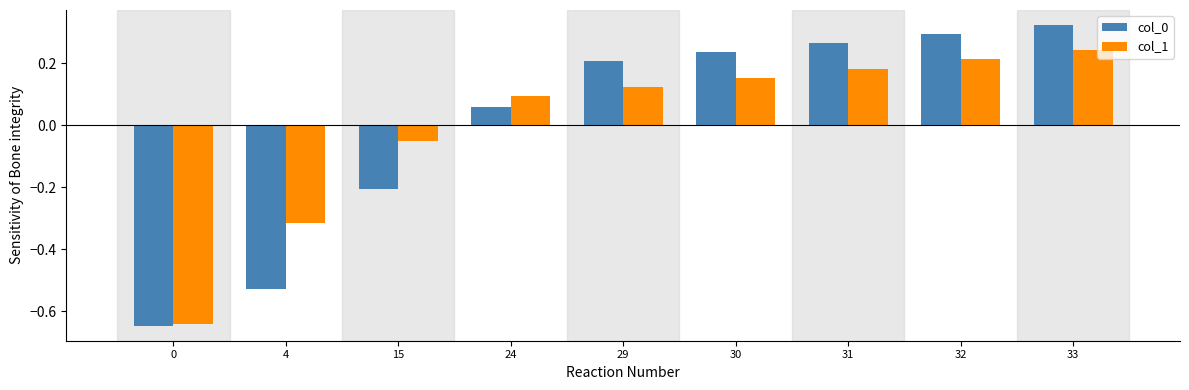

Rank the series at 33 from lowest to highest value.

col_1, col_0